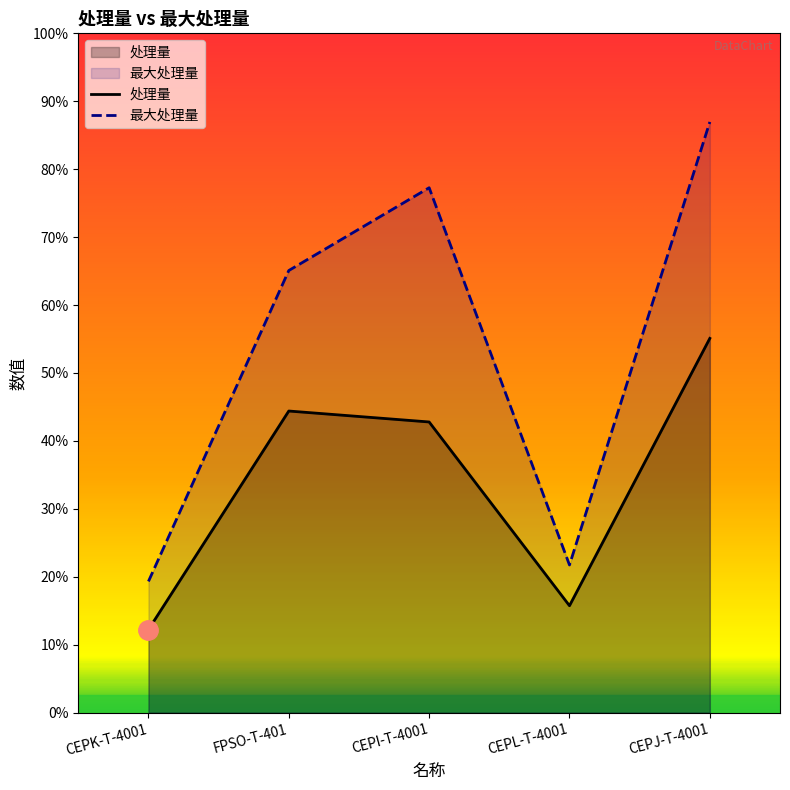

Is it true that 最大处理量 equals 67156.2 at CEPI-T-4001?

False